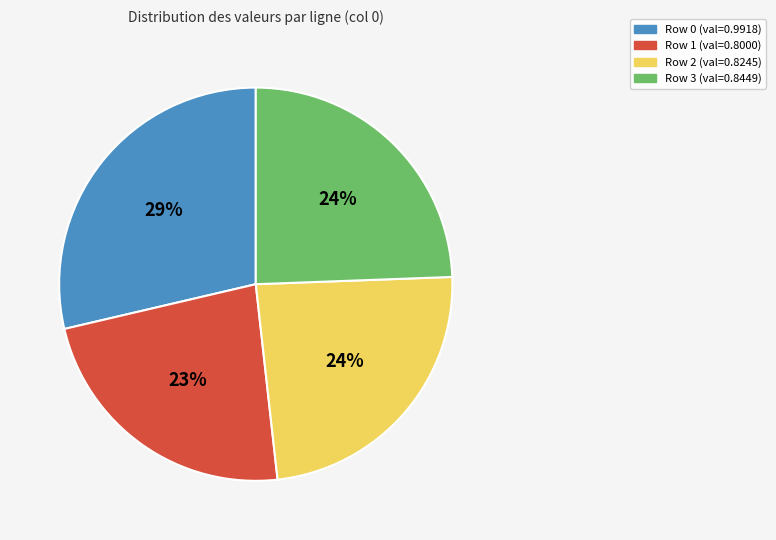

Is there any slice that represents more than half of the pie?

No